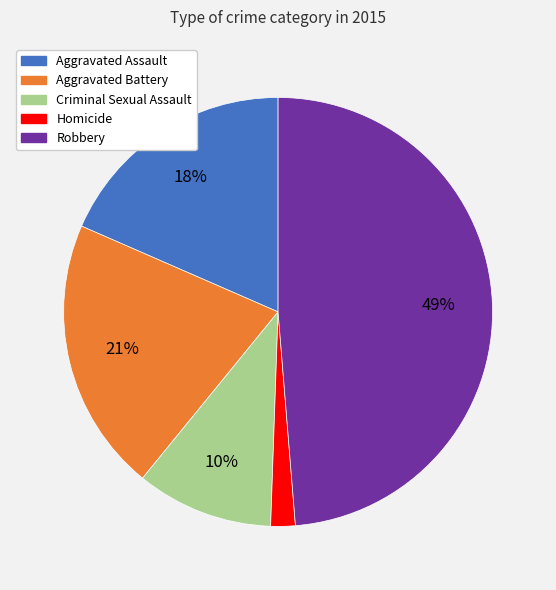

To the nearest percent, what is the difference between the largest and smallest slice percentages?

47%